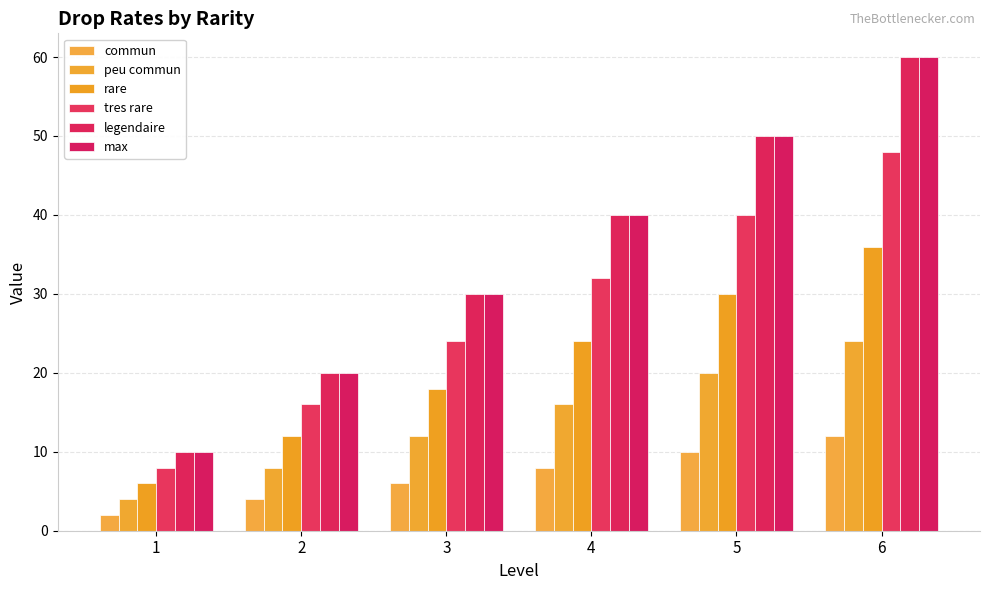

At which category is the sum across all series the highest?

6